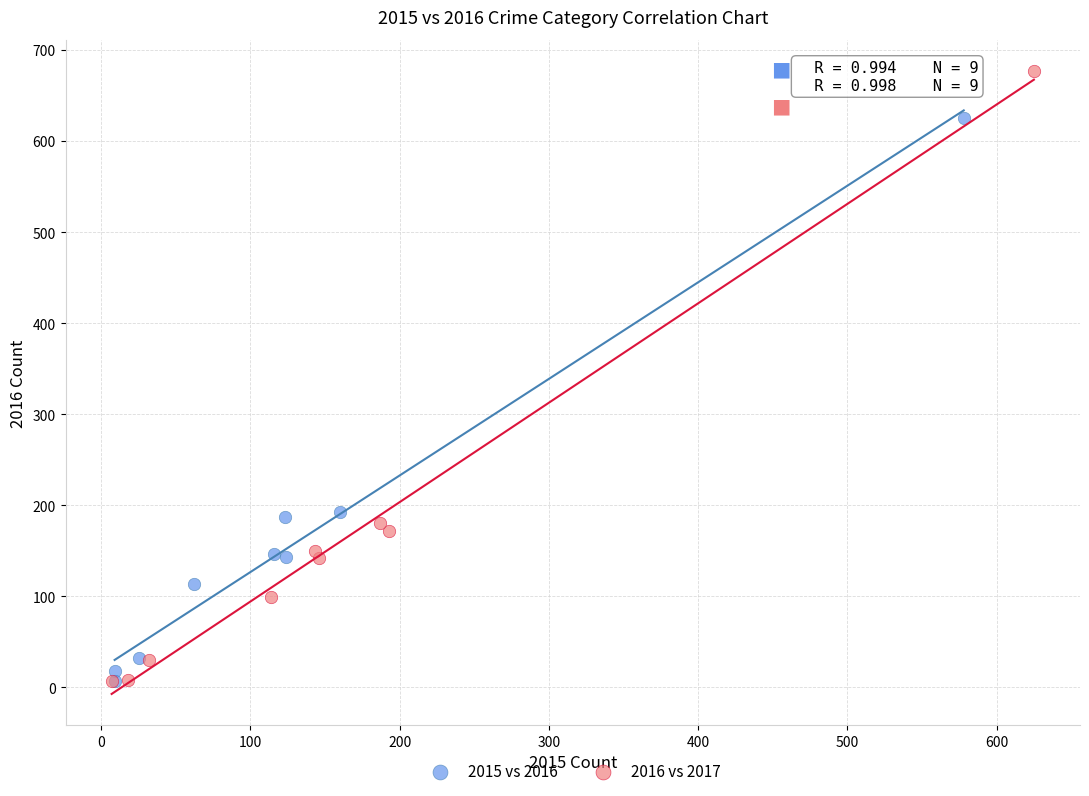

What are all the series names shown in the legend?

2015 vs 2016, 2016 vs 2017